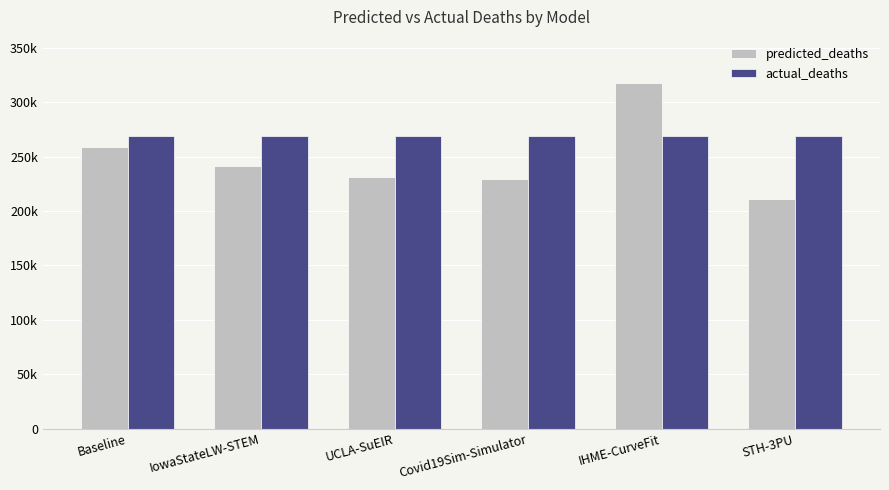

Rank the series by their maximum value, from highest to lowest.

predicted_deaths, actual_deaths